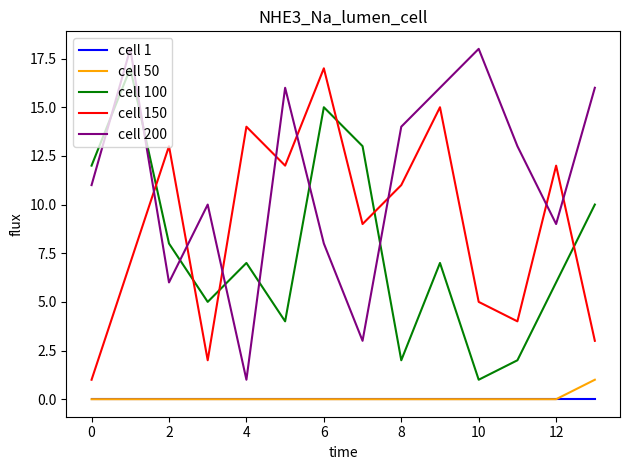

What is the maximum value shown in the chart?

18